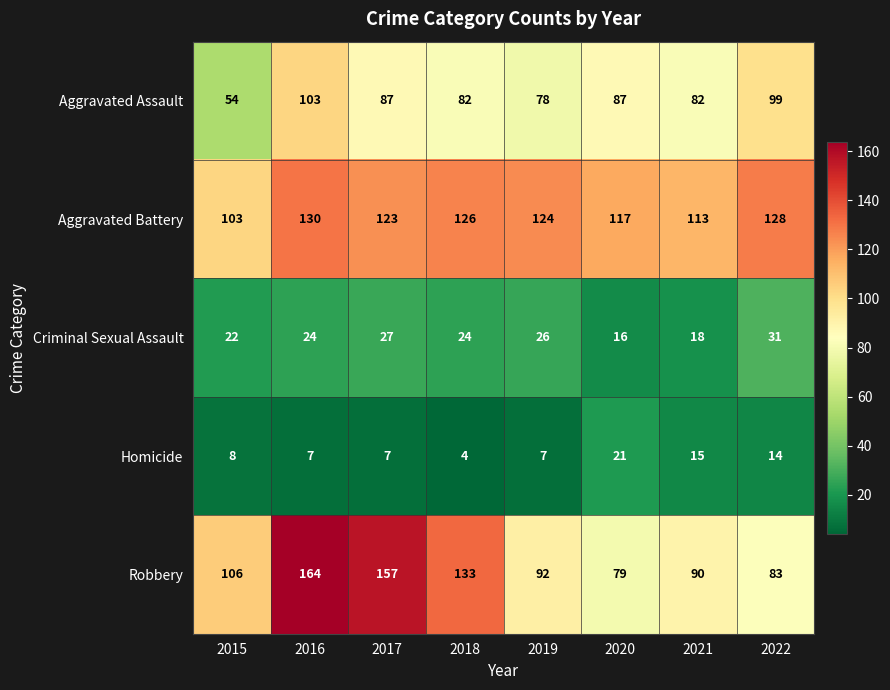

At how many categories does at least one series exceed 22?

8